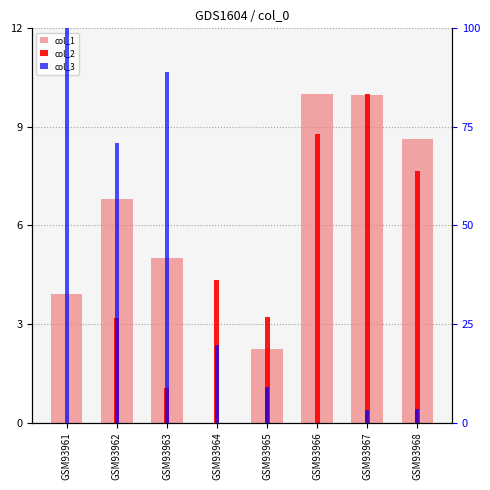

Where is col_2 nearest to the value 5?

GSM93964